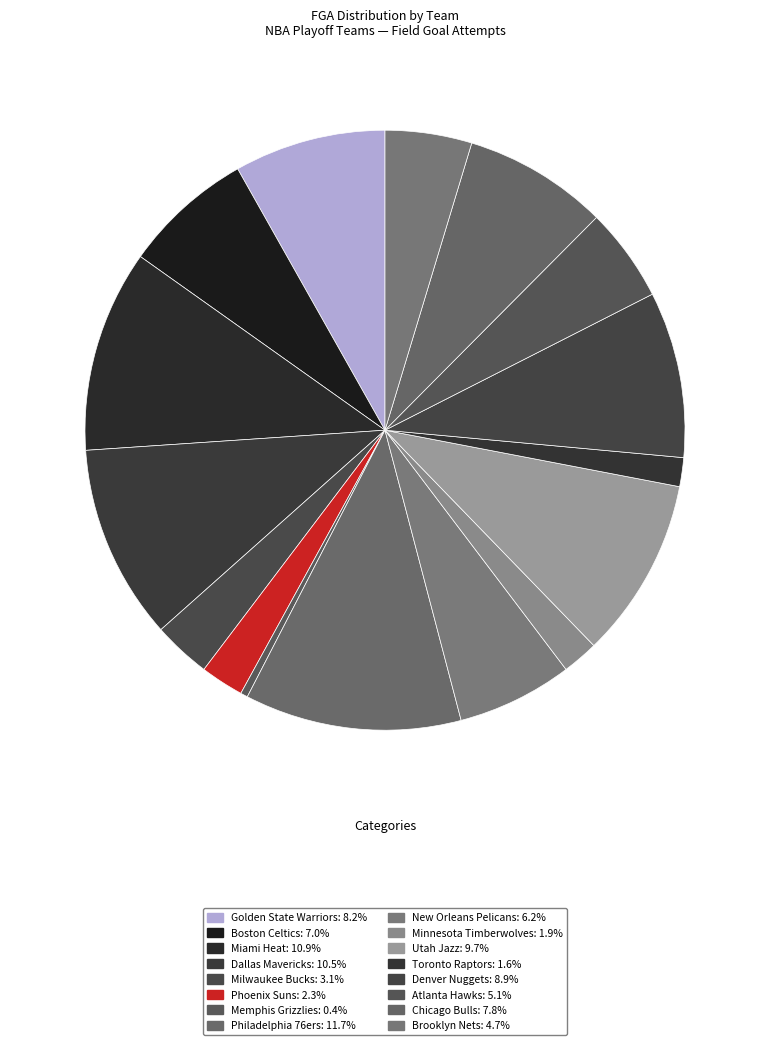

Count the number of slices in the pie.

16